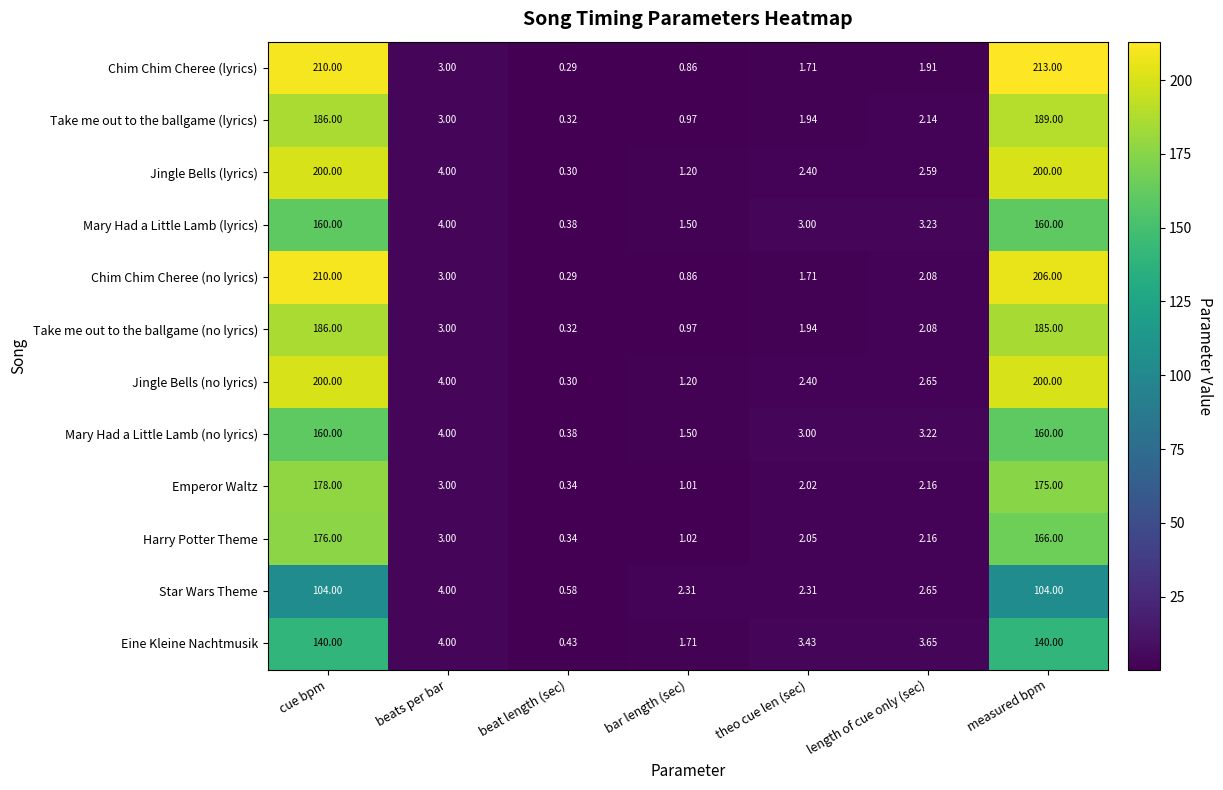

Which category has the highest value in the Chim Chim Cheree (no lyrics) series?

cue bpm